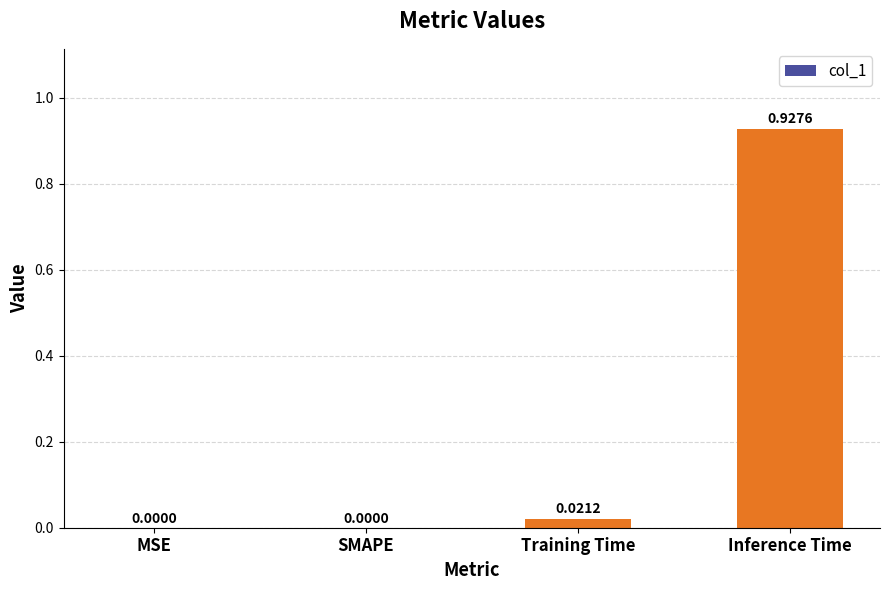

The chart shows a value of 0.0 at SMAPE. True or false?

True